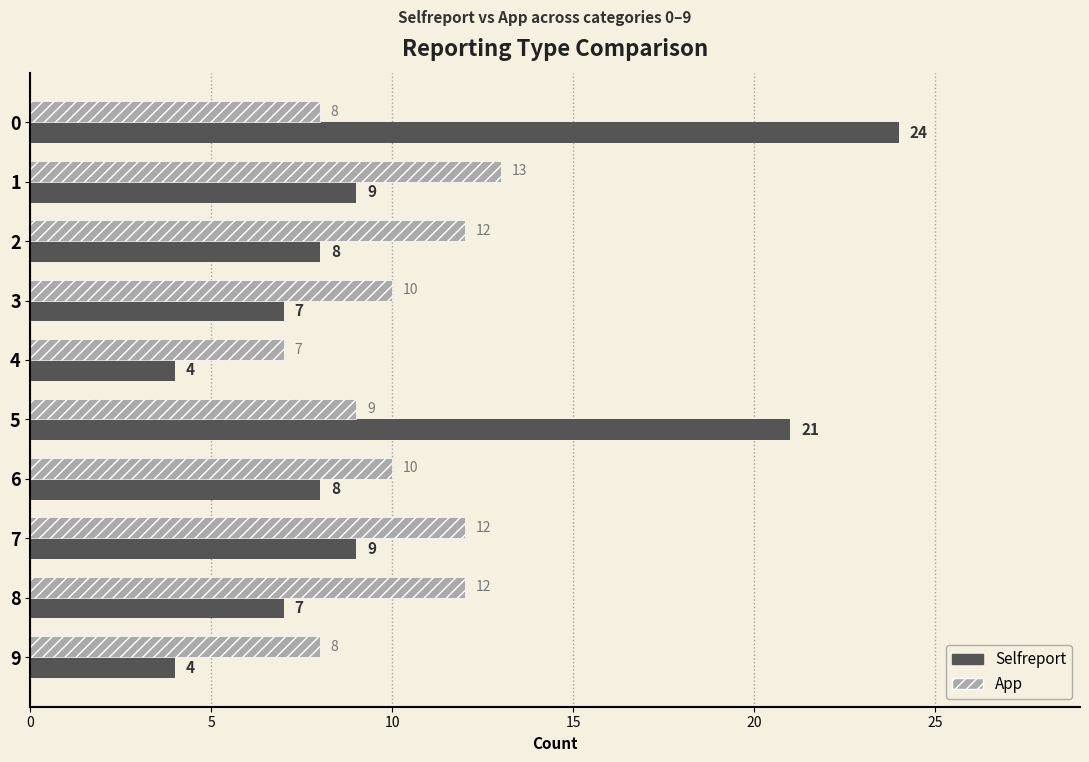

How many categories are shown in the chart?

10